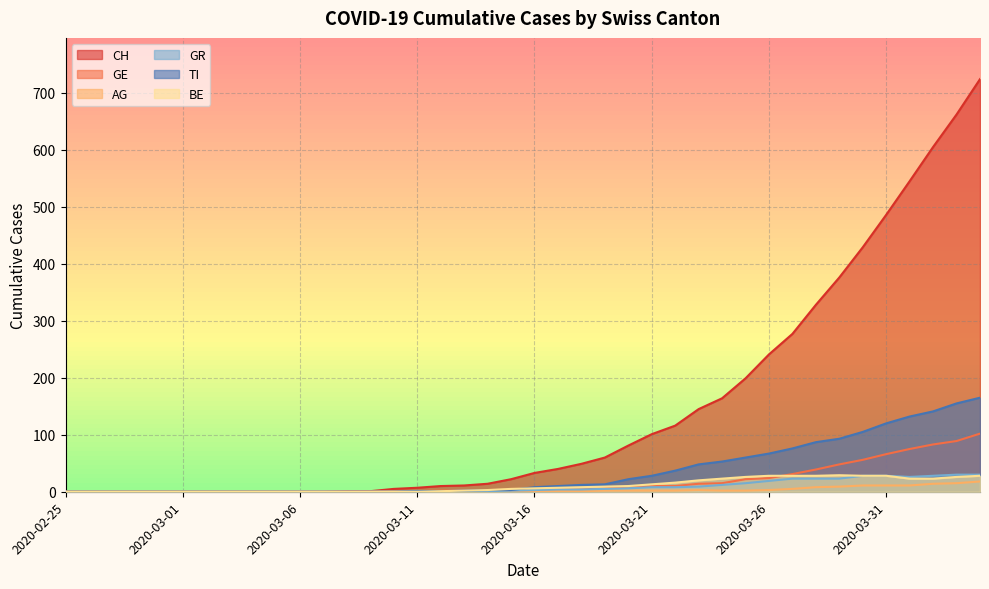

At how many categories does at least one series exceed 660?

2